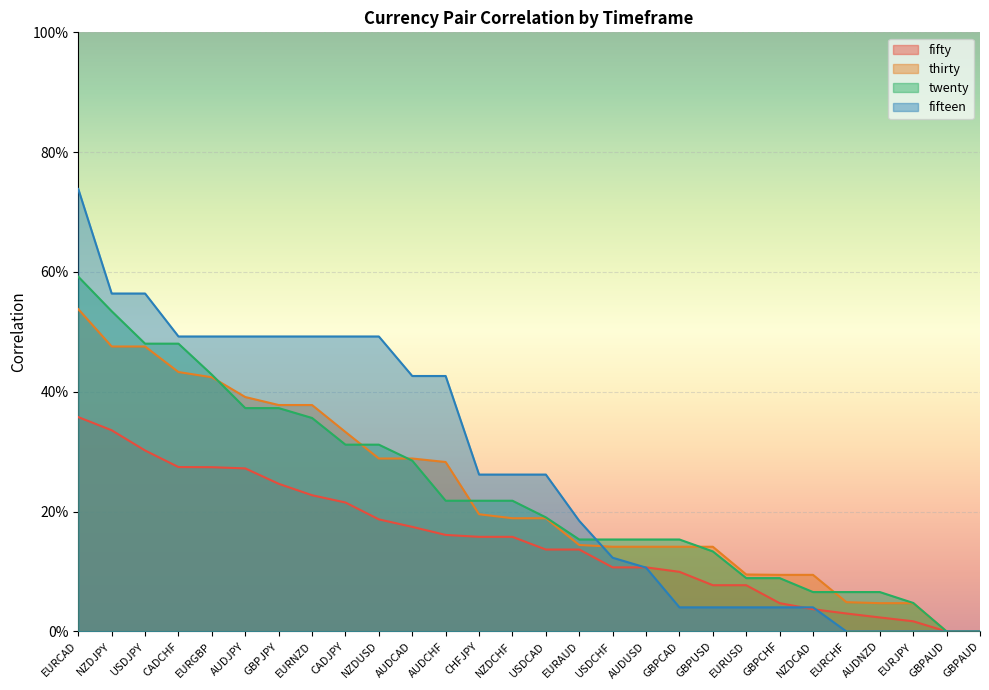

What is the spread (max minus min) of values at CADCHF?

0.2